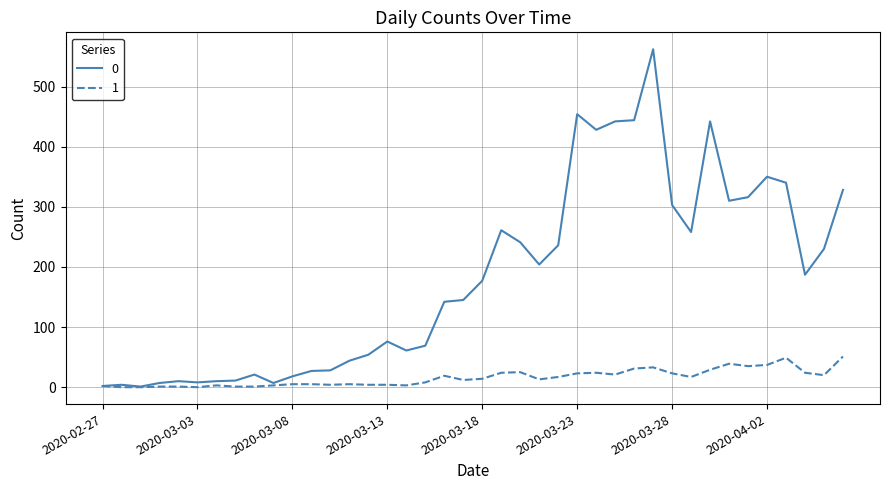

What is the greatest value displayed?

562